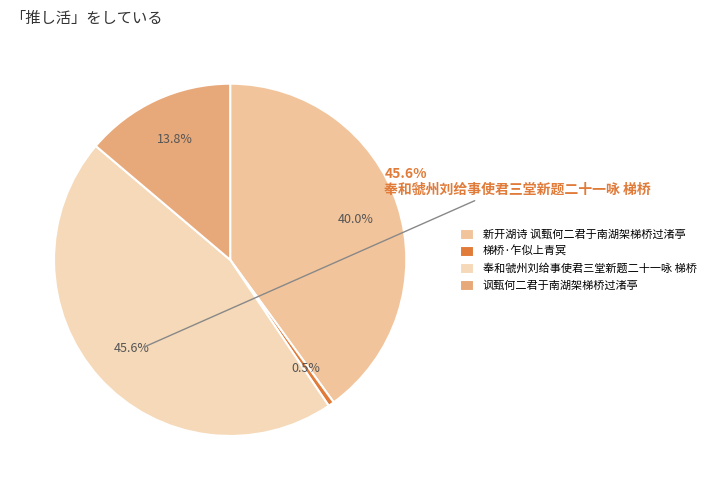

Combined, do 奉和虢州刘给事使君三堂新题二十一咏 梯桥 and 梯桥·乍似上青冥 account for over 50%?

No